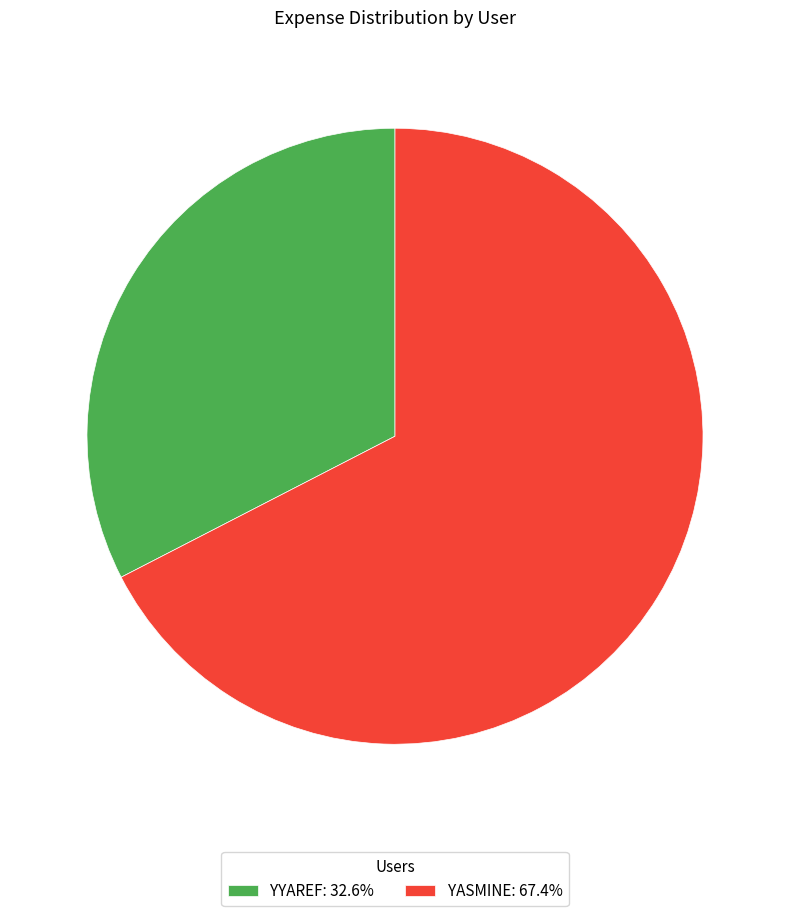

Combined, do YYAREF: 32.6% and YASMINE: 67.4% account for over 50%?

Yes